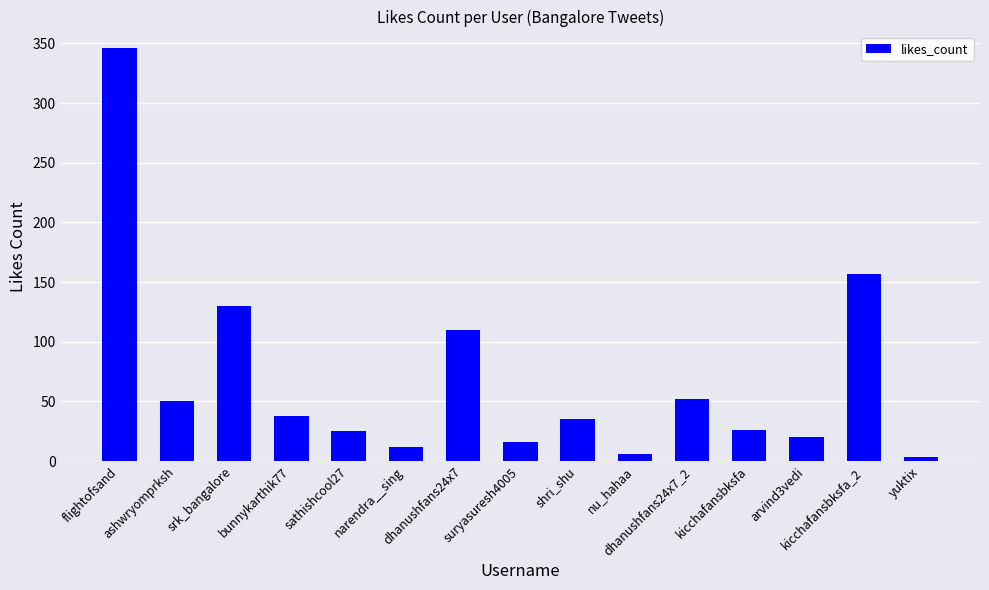

What is the difference between the values at flightofsand and dhanushfans24x7?

236